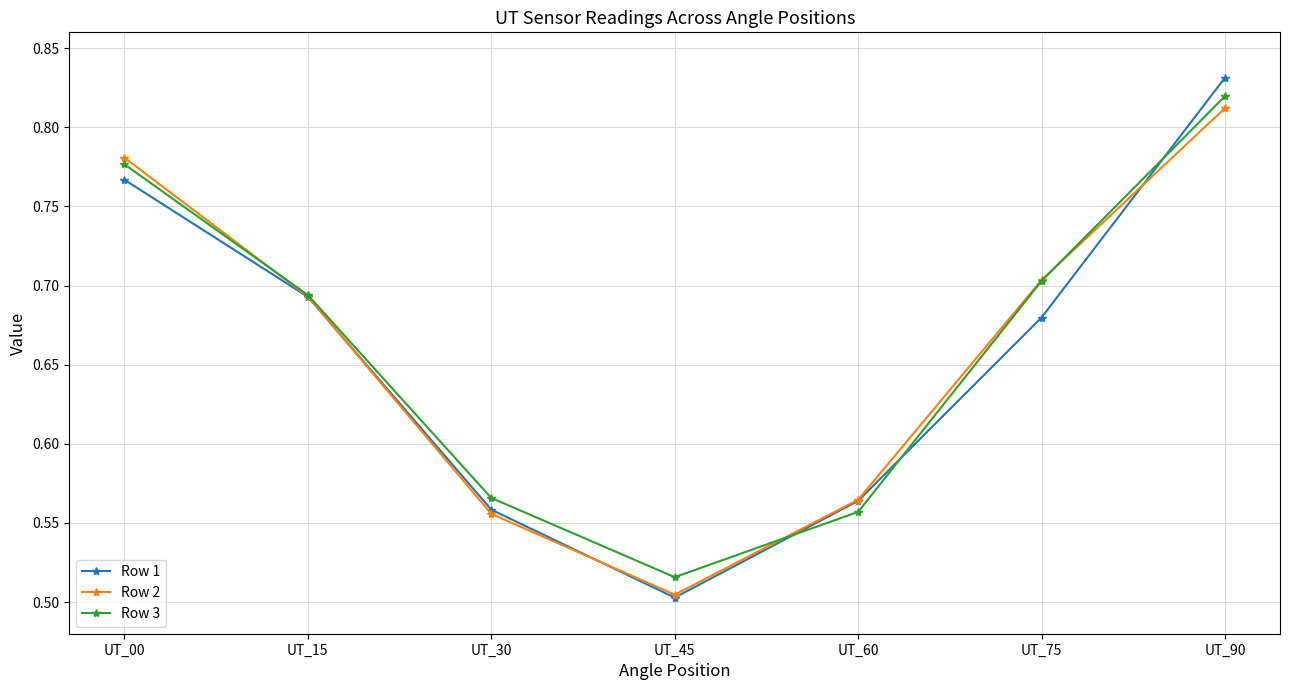

True or false: Row 1 and Row 2 cross at least once.

True